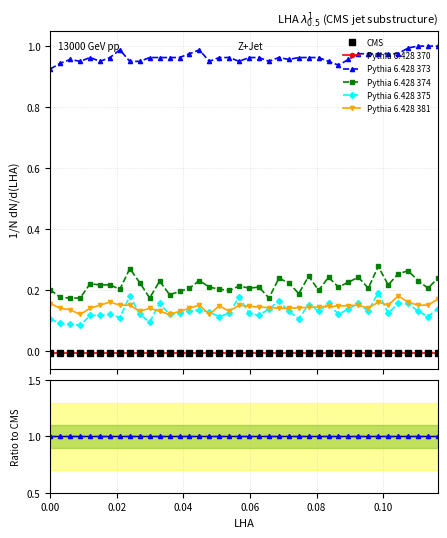

True or false: Pythia 6.428 381 and Pythia 6.428 374 cross at least once.

False